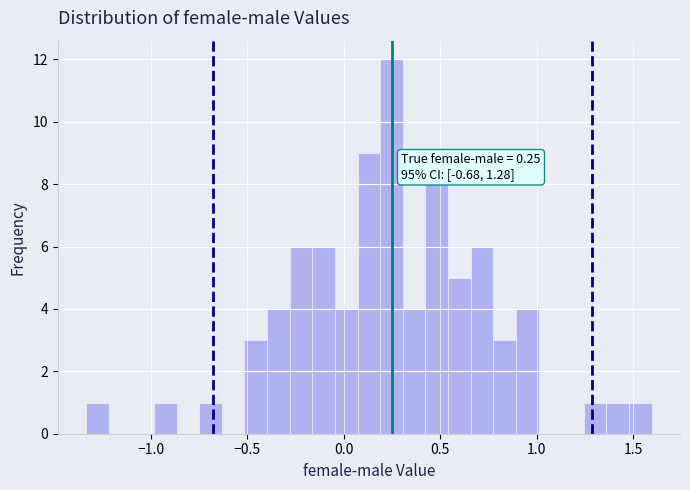

Read against the x-axis, roughly where is the centre of the tallest bar?

0.25